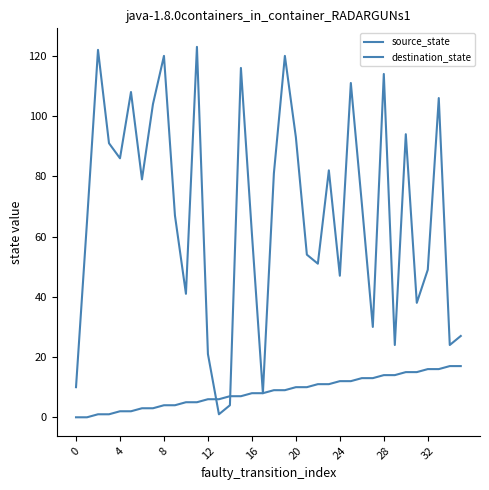

At how many categories does at least one series exceed 103?

10